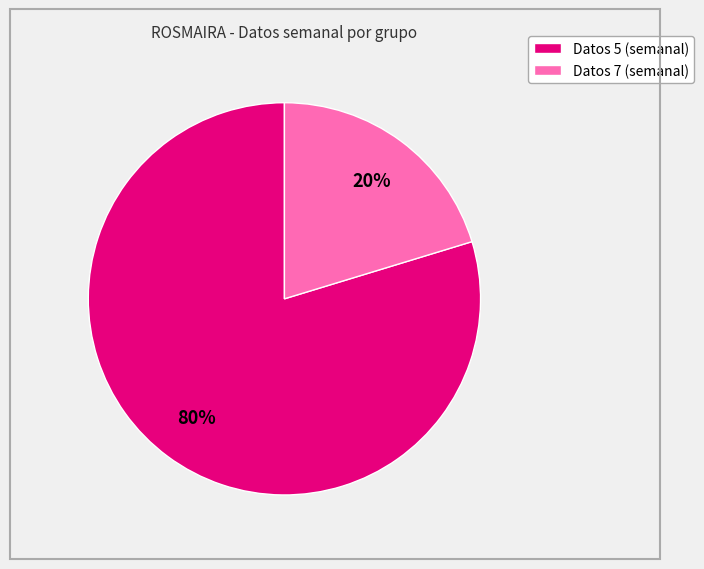

Does Datos 7 (semanal) account for over 50% of the chart?

No